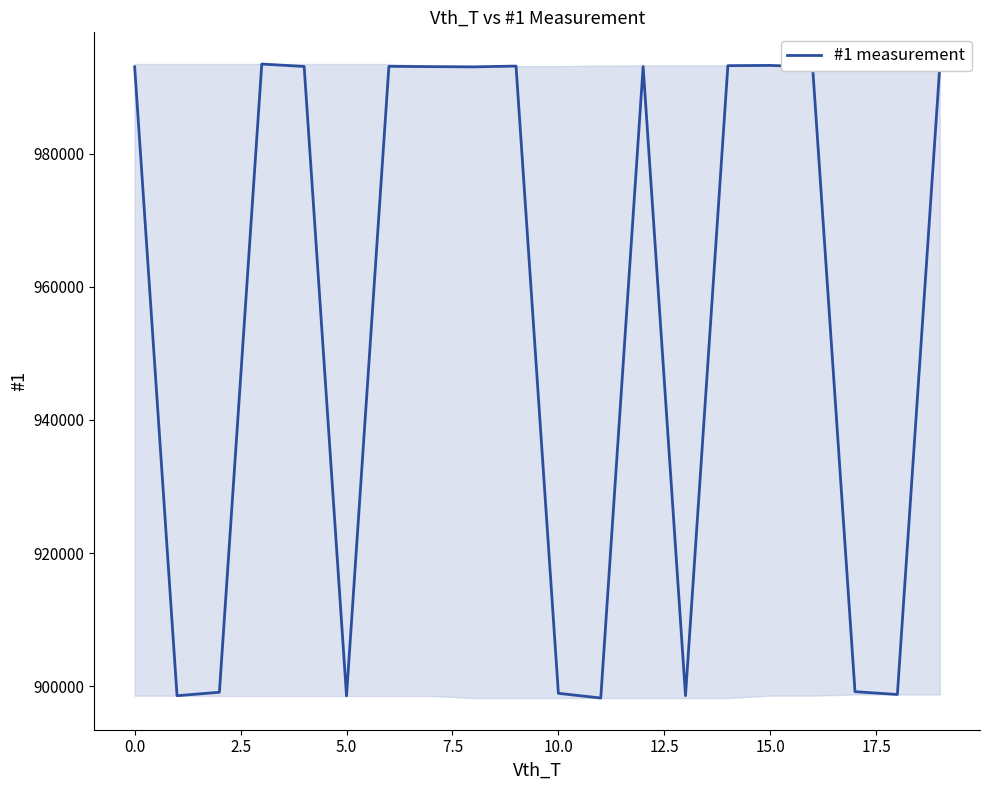

How many lines are shown in the chart?

1